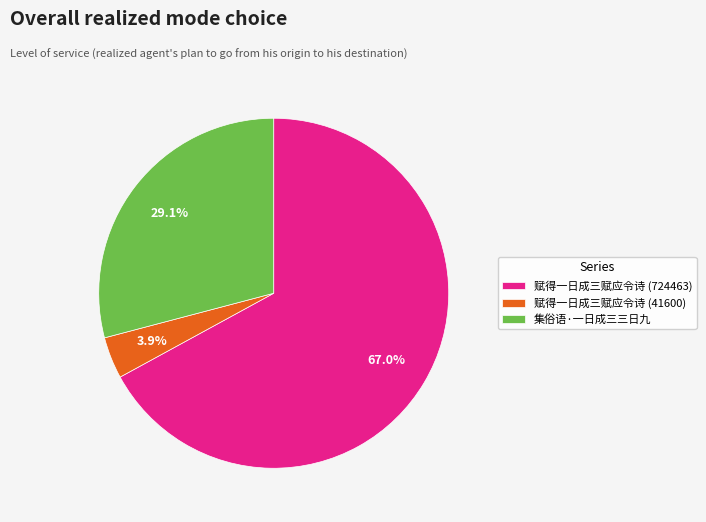

To the nearest percent, what percentage of the pie is 集俗语·一日成三三日九?

29%